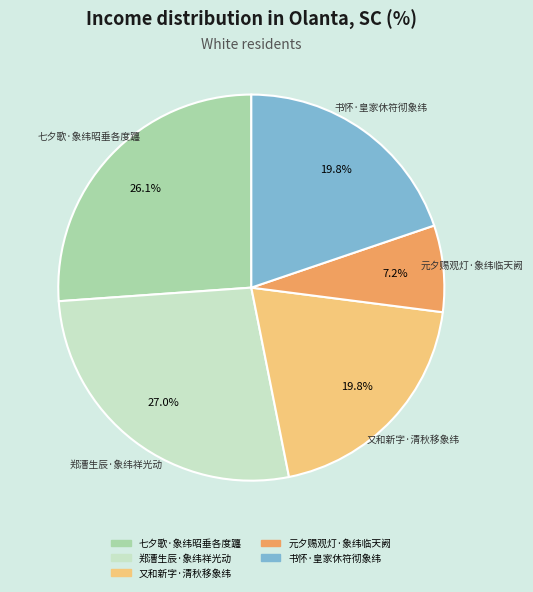

True or false: 元夕赐观灯·象纬临天阙 accounts for 1% of the total.

False